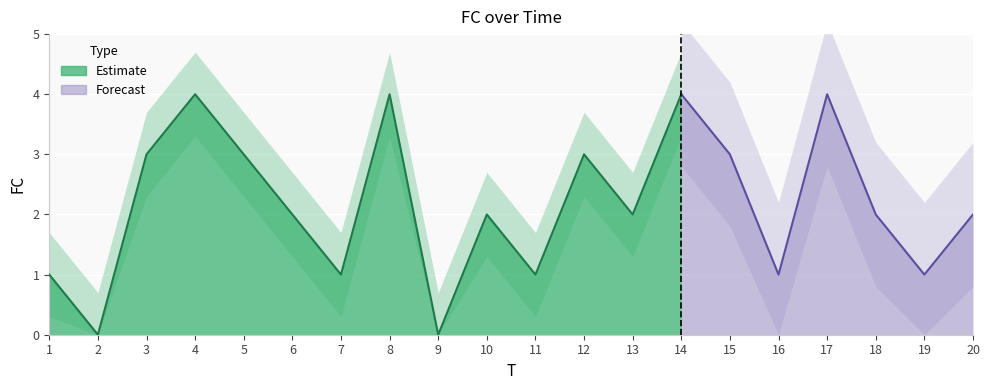

What is the ratio of the value at 12 to the value at 11?

3.0